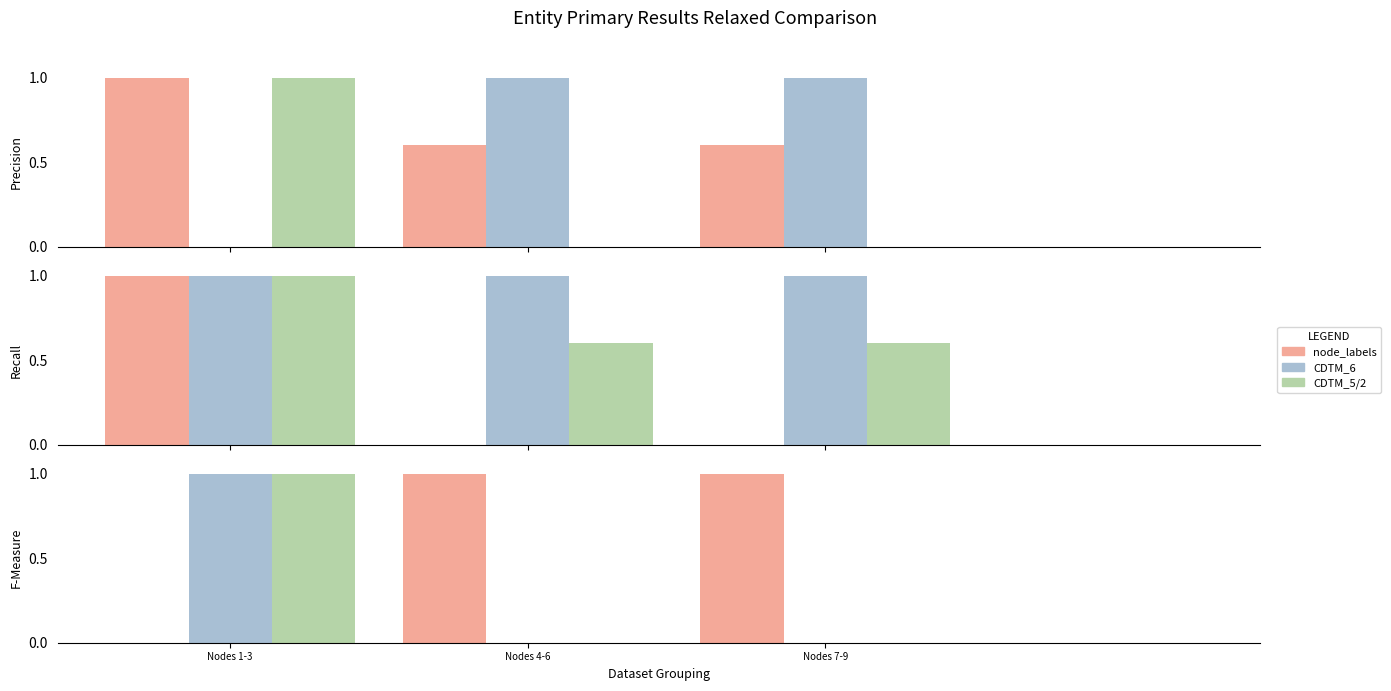

What is the greatest value displayed?

1